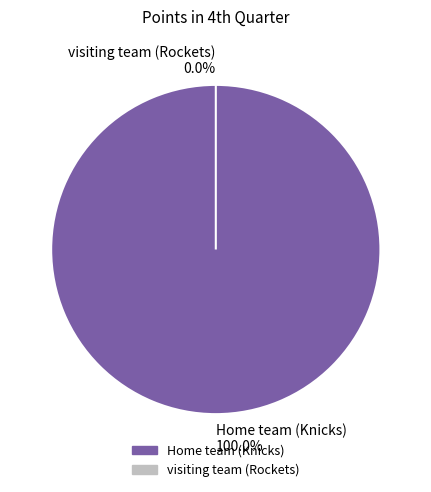

Which has a higher value, visiting team (Rockets) or Home team (Knicks)?

Home team (Knicks)